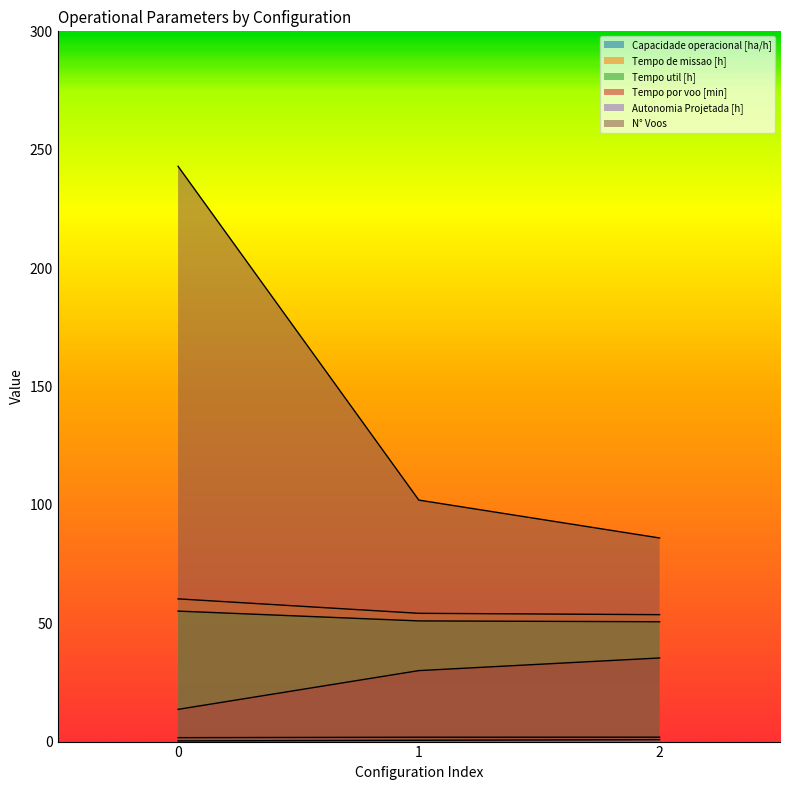

List the labels in order of Tempo por voo [min] value, largest first.

2, 1, 0